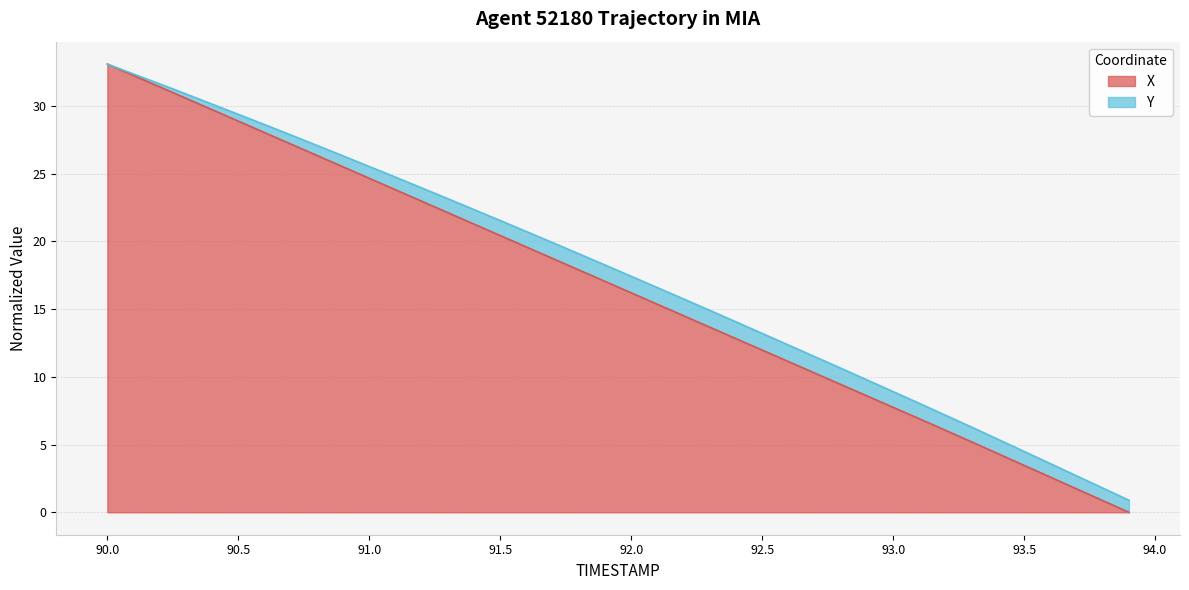

True or false: the data shows 10.8 at 90.0.

False